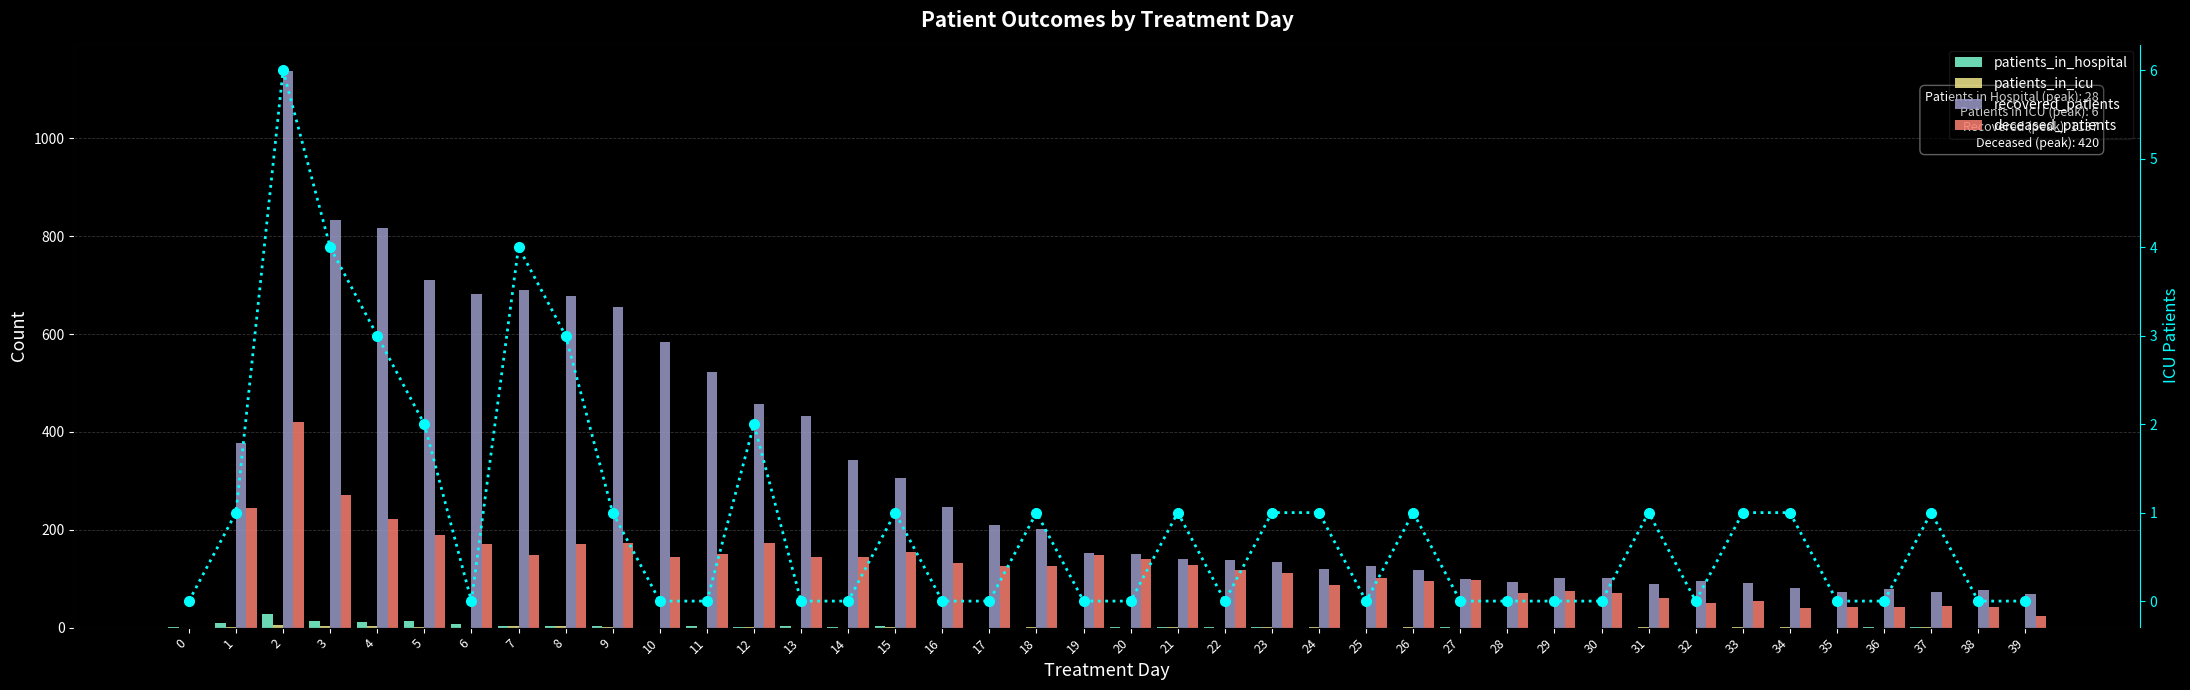

The value of recovered_patients at 2 is 368. True or false?

False